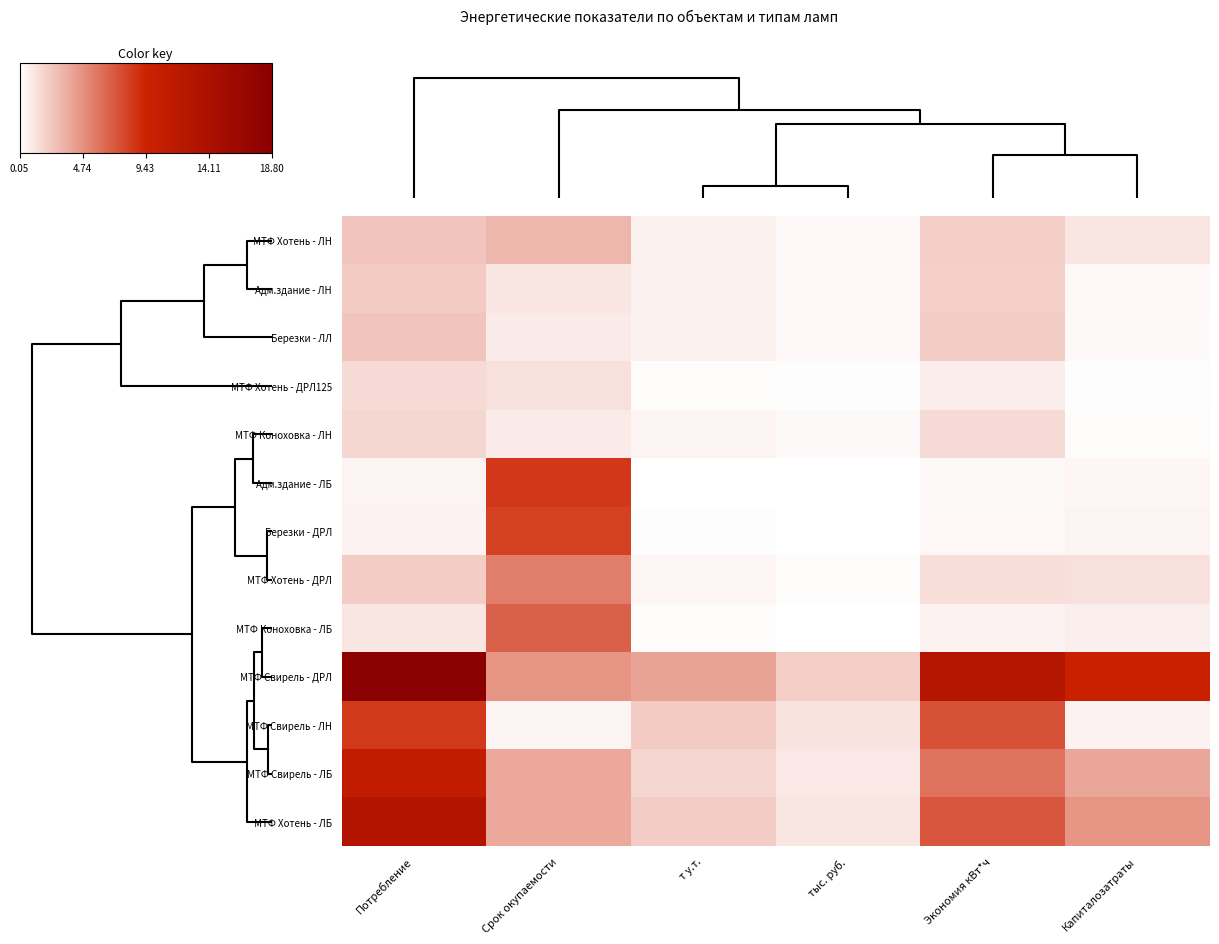

Reading right to left, list all the values displayed in this chart.

МТФ Хотень - ЛН: Капиталозатраты=1.1	Экономия кВт*ч=2.2	тыс. руб.=0.4	т у.т.=0.7	Срок окупаемости=3.1	Потребление=2.5
Адм.здание - ЛН: Капиталозатраты=0.4	Экономия кВт*ч=2.1	тыс. руб.=0.3	т у.т.=0.6	Срок окупаемости=1.1	Потребление=2.3
Березки - ЛЛ: Капиталозатраты=0.3	Экономия кВт*ч=2.2	тыс. руб.=0.4	т у.т.=0.7	Срок окупаемости=0.9	Потребление=2.5
МТФ Хотень - ДРЛ125: Капиталозатраты=0.2	Экономия кВт*ч=0.8	тыс. руб.=0.1	т у.т.=0.3	Срок окупаемости=1.4	Потребление=1.6
МТФ Коноховка - ЛН: Капиталозатраты=0.2	Экономия кВт*ч=1.6	тыс. руб.=0.3	т у.т.=0.5	Срок окупаемости=0.9	Потребление=1.8
Адм.здание - ЛБ: Капиталозатраты=0.4	Экономия кВт*ч=0.3	тыс. руб.=0.1	т у.т.=0.1	Срок окупаемости=8.5	Потребление=0.5
Березки - ДРЛ: Капиталозатраты=0.6	Экономия кВт*ч=0.4	тыс. руб.=0.1	т у.т.=0.1	Срок окупаемости=8.2	Потребление=0.6
МТФ Хотень - ДРЛ: Капиталозатраты=1.4	Экономия кВт*ч=1.5	тыс. руб.=0.2	т у.т.=0.5	Срок окупаемости=5.5	Потребление=2.2
МТФ Коноховка - ЛБ: Капиталозатраты=0.7	Экономия кВт*ч=0.6	тыс. руб.=0.1	т у.т.=0.2	Срок окупаемости=6.8	Потребление=1.2
МТФ Свирель - ДРЛ: Капиталозатраты=9.8	Экономия кВт*ч=12.8	тыс. руб.=2.1	т у.т.=4.0	Срок окупаемости=4.6	Потребление=18.8
МТФ Свирель - ЛН: Капиталозатраты=0.6	Экономия кВт*ч=7.4	тыс. руб.=1.2	т у.т.=2.3	Срок окупаемости=0.5	Потребление=8.4
МТФ Свирель - ЛБ: Капиталозатраты=3.8	Экономия кВт*ч=6.0	тыс. руб.=1.0	т у.т.=1.9	Срок окупаемости=3.8	Потребление=11.0
МТФ Хотень - ЛБ: Капиталозатраты=4.5	Экономия кВт*ч=7.2	тыс. руб.=1.2	т у.т.=2.2	Срок окупаемости=3.8	Потребление=13.1